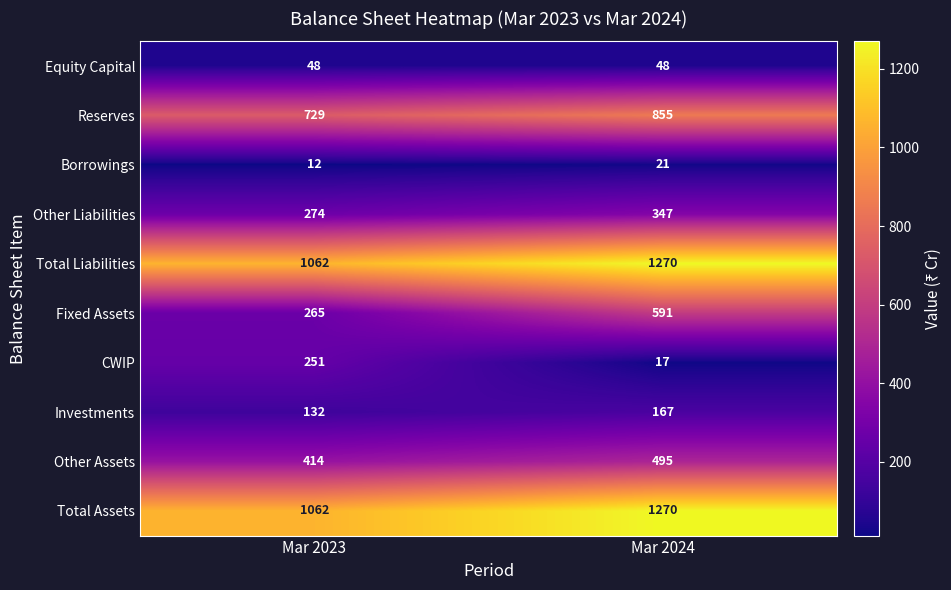

Which category has the lowest value across all series?

Mar 2023